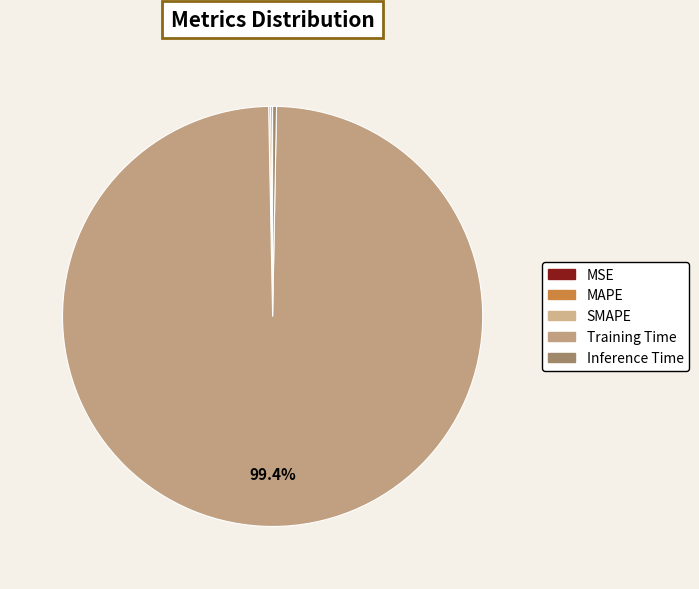

Rank the categories by value from lowest to highest.

MSE, SMAPE, MAPE, Inference Time, Training Time